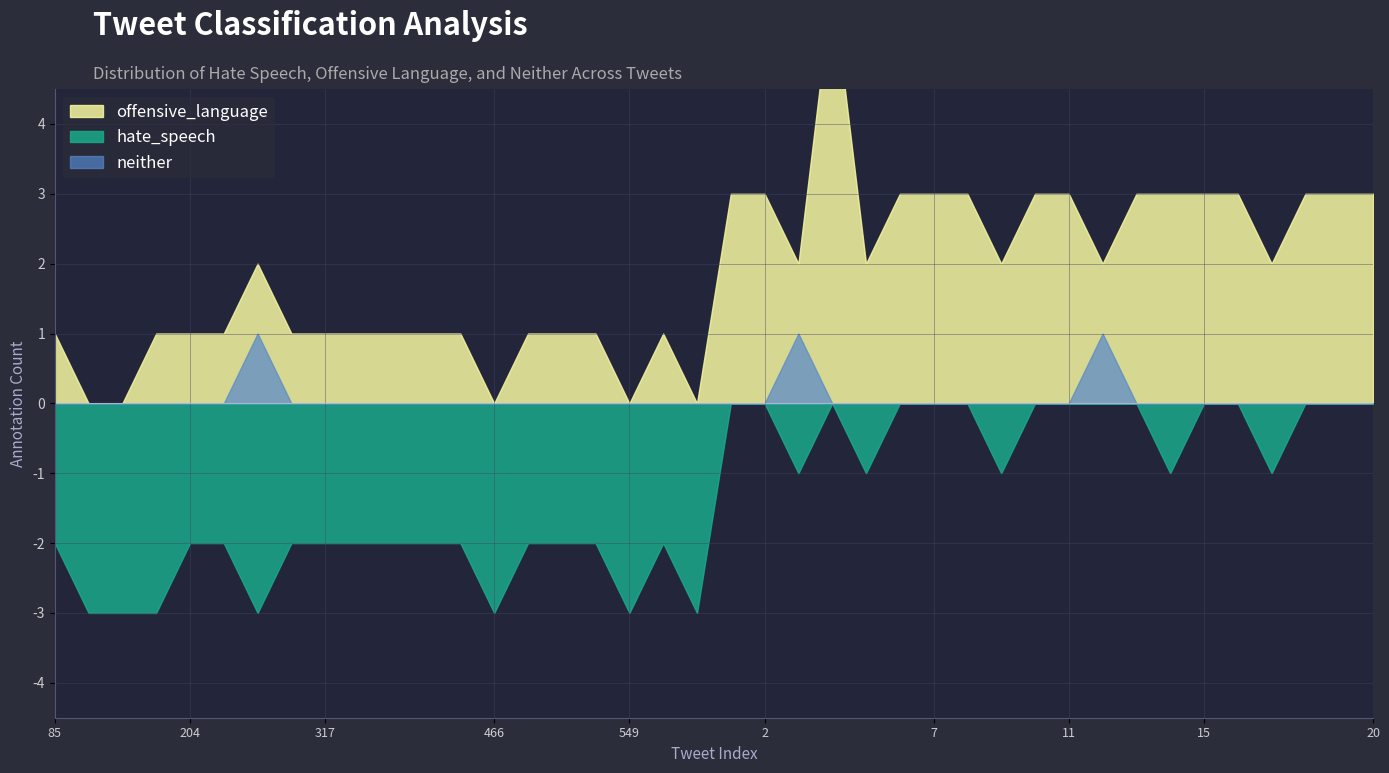

What is the approximate value of offensive_language at 14?

3